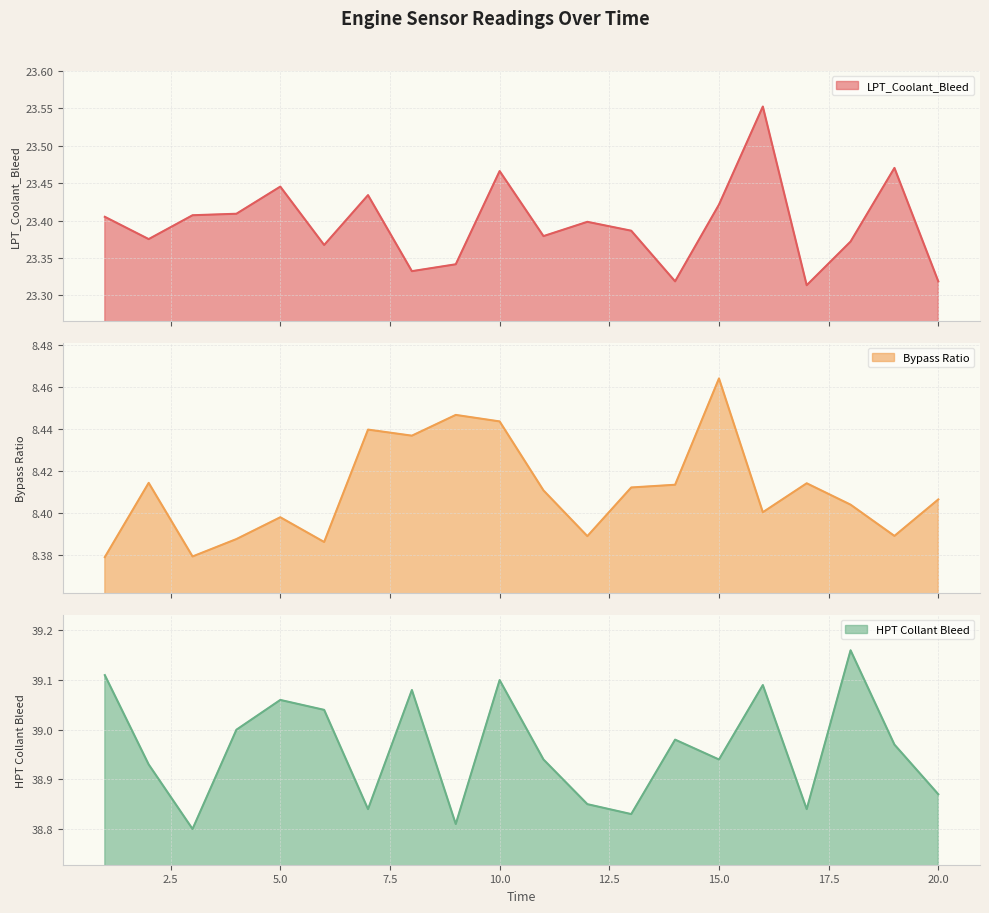

Which category has the lowest value in the Bypass Ratio series?

1